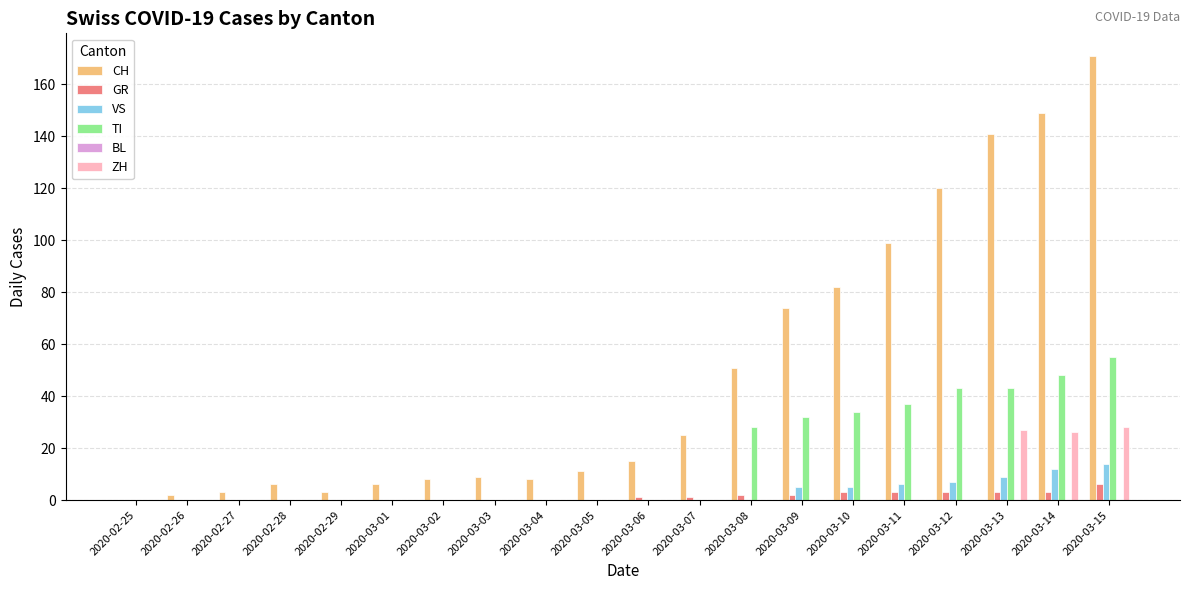

At which label is CH closest to 85?

2020-03-10